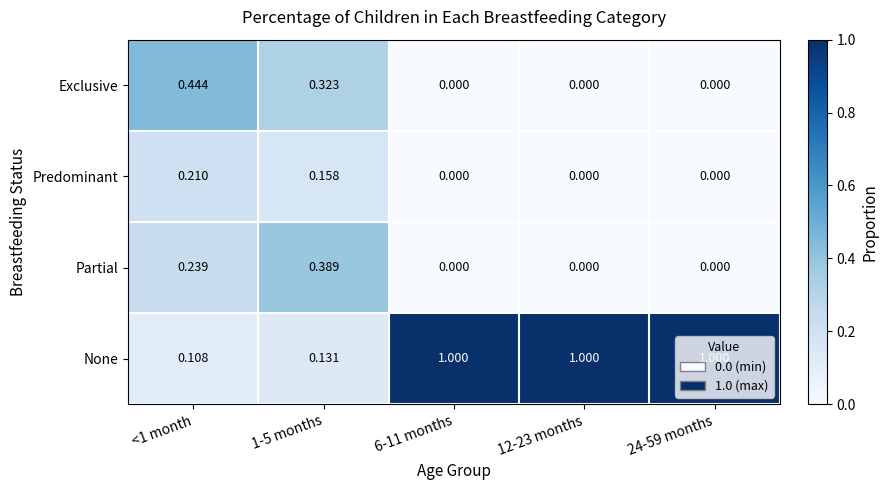

What is the spread (max minus min) of values at 6-11 months?

1.0